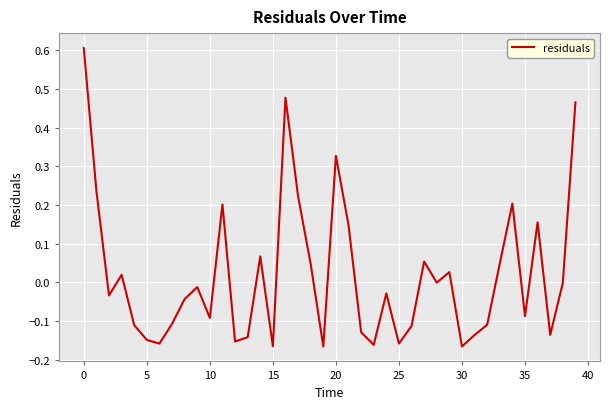

What is the difference between the maximum and minimum values?

0.8